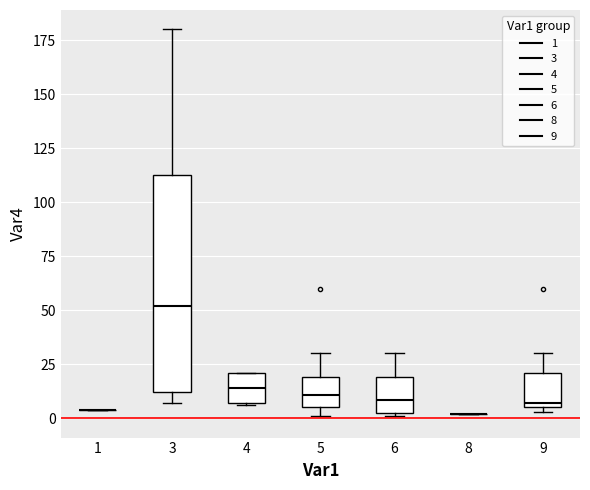

Reading left to right, transcribe this box plot: for each box, give where its median line is, the range the box spans, and where its two whiskers end, as read against the y-axis. The values are not printed on the chart, so give them approximately, as read against the axis.

1: box collapsed to a line at 5, whiskers 5 to 5
3: median 50, box 10 to 115, whiskers 5 to 180
4: median 15, box 5 to 20, whiskers 5 to 20
5: median 10, box 5 to 20, whiskers 0 to 30
6: median 10, box 0 to 20, whiskers 0 to 30
8: box collapsed to a line at 0, whiskers 0 to 0
9: median 5 (just above the box's lower edge), box 5 to 20, whiskers 5 (just below the box's lower edge) to 30